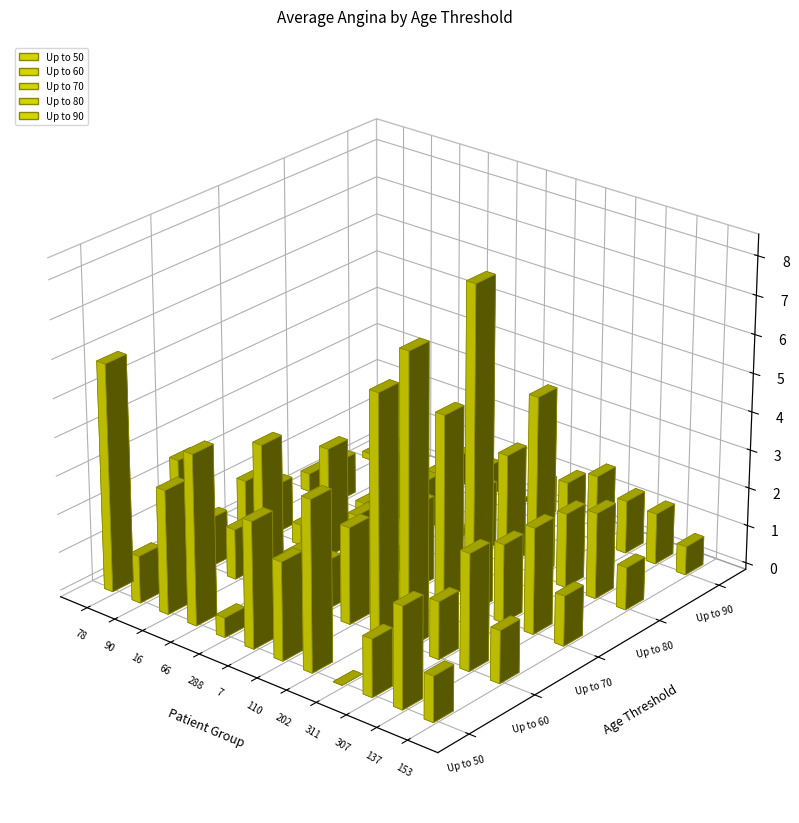

What is the label of the 4th bar from the right?

311